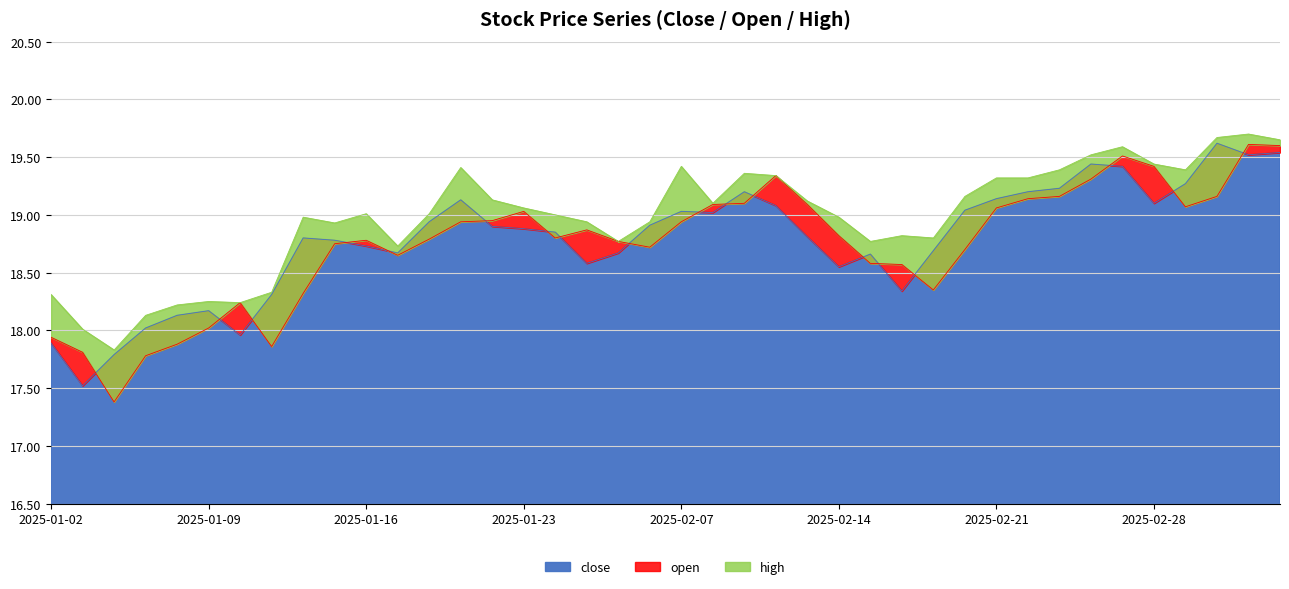

What position from the left is 2025-02-14?

26